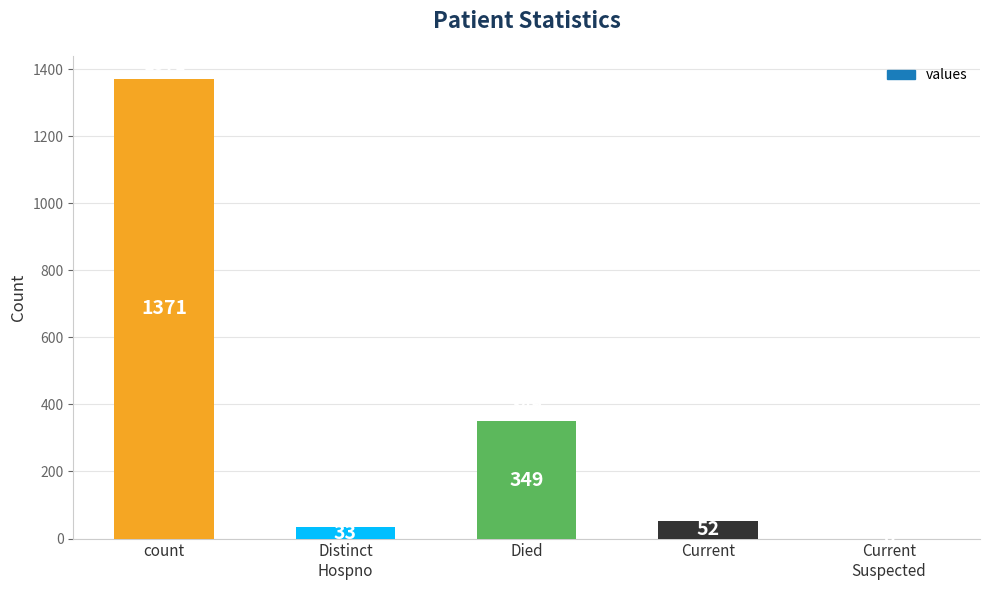

What is the change in value from count to Current?

-1319